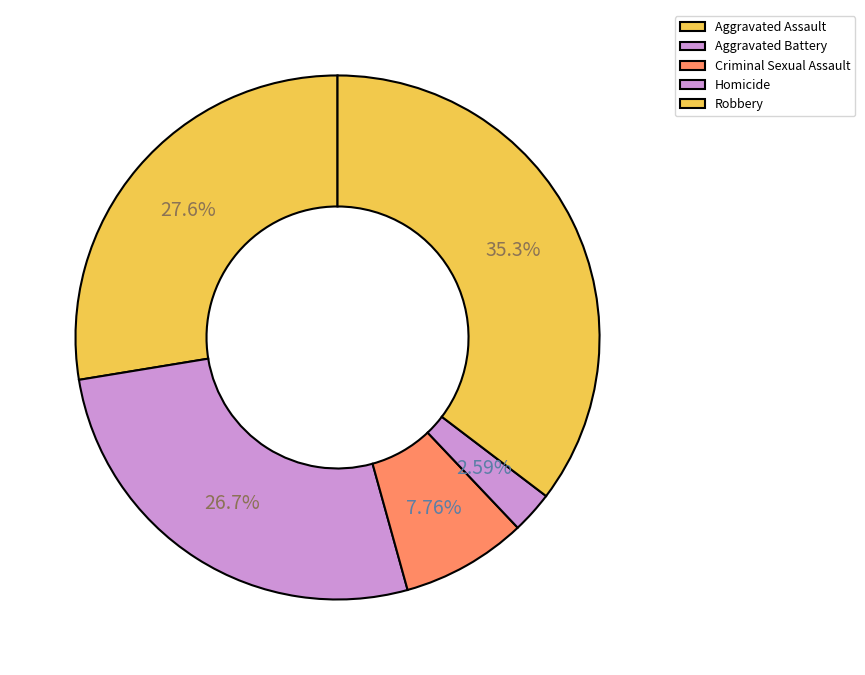

Does Robbery account for over 50% of the chart?

No